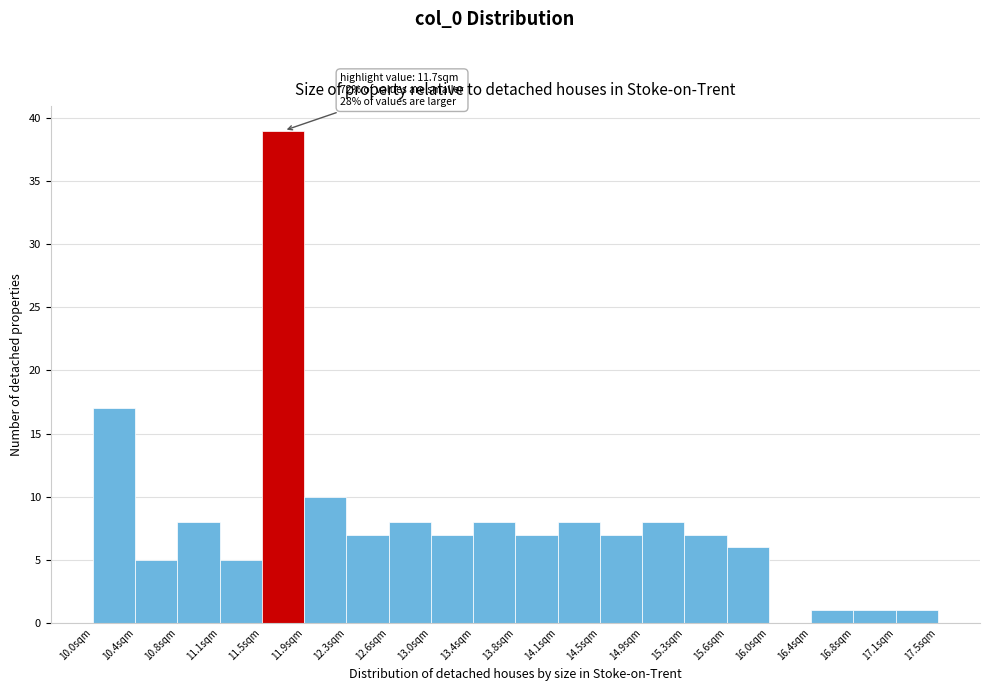

Over which range of the x-axis is the bar tallest?

11.50 to 11.90